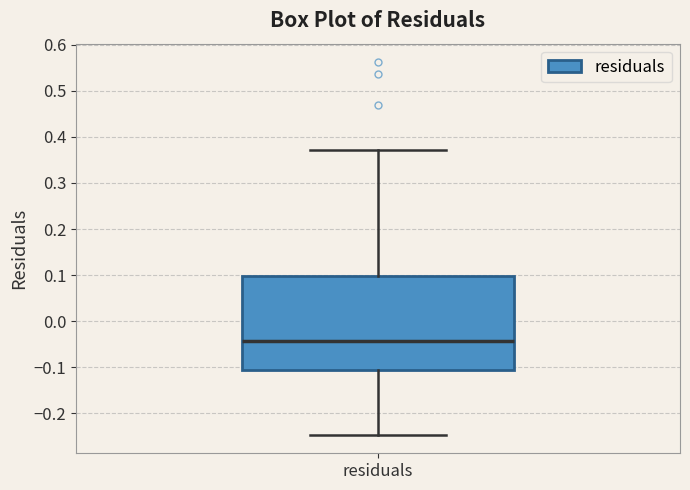

Read this box plot against the y-axis: the position of the median line, the range covered by the box, and the ends of both whiskers. The values are not printed on the chart, so give them approximately, as read against the axis.

median -0.04, box -0.11 to 0.10, whiskers -0.25 to 0.37